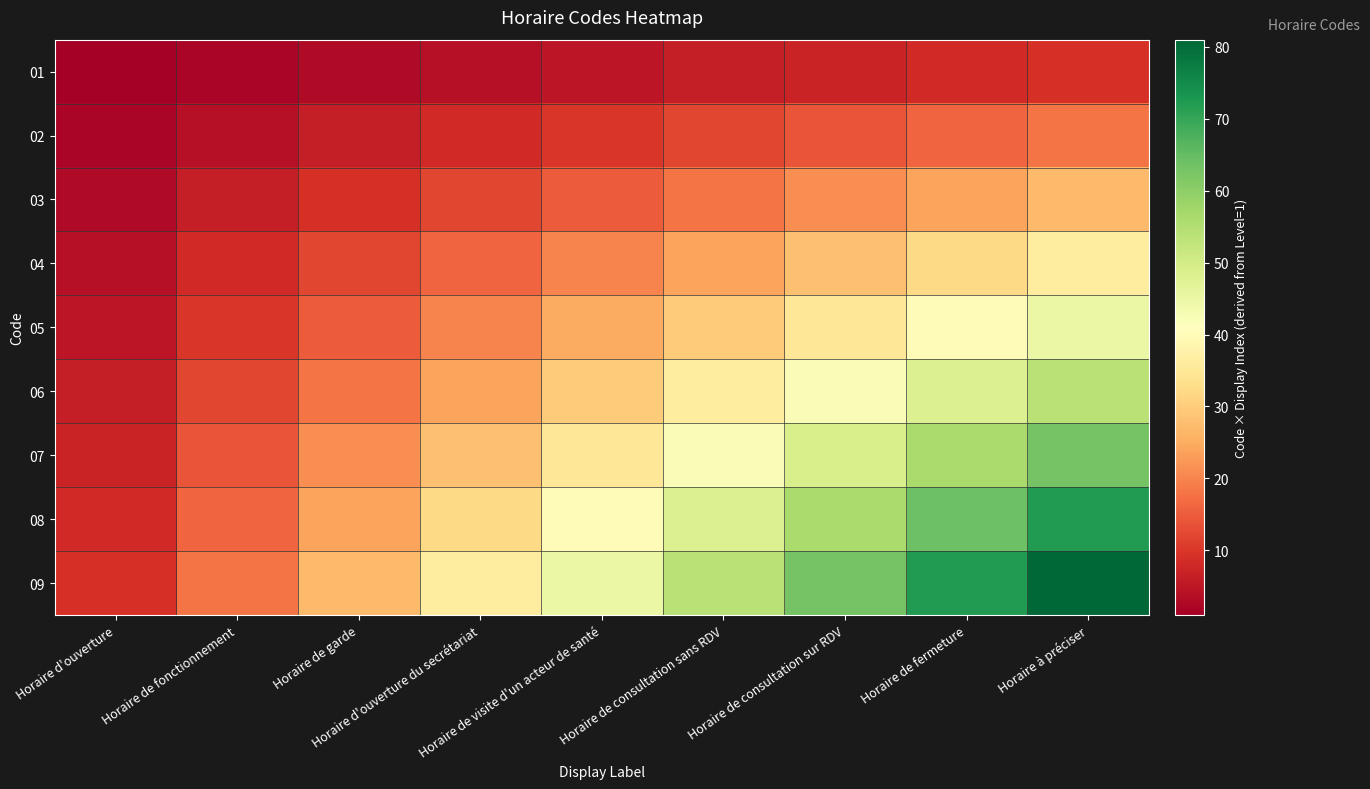

How many series are shown in this chart?

9